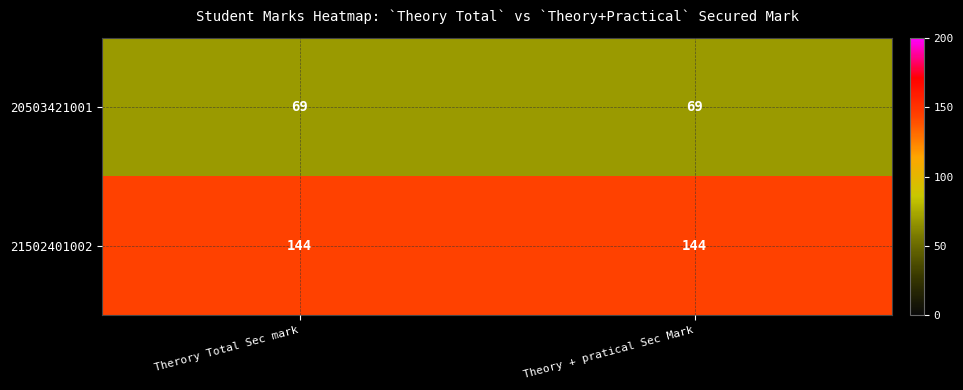

Which series has the largest total across all categories?

21502401002